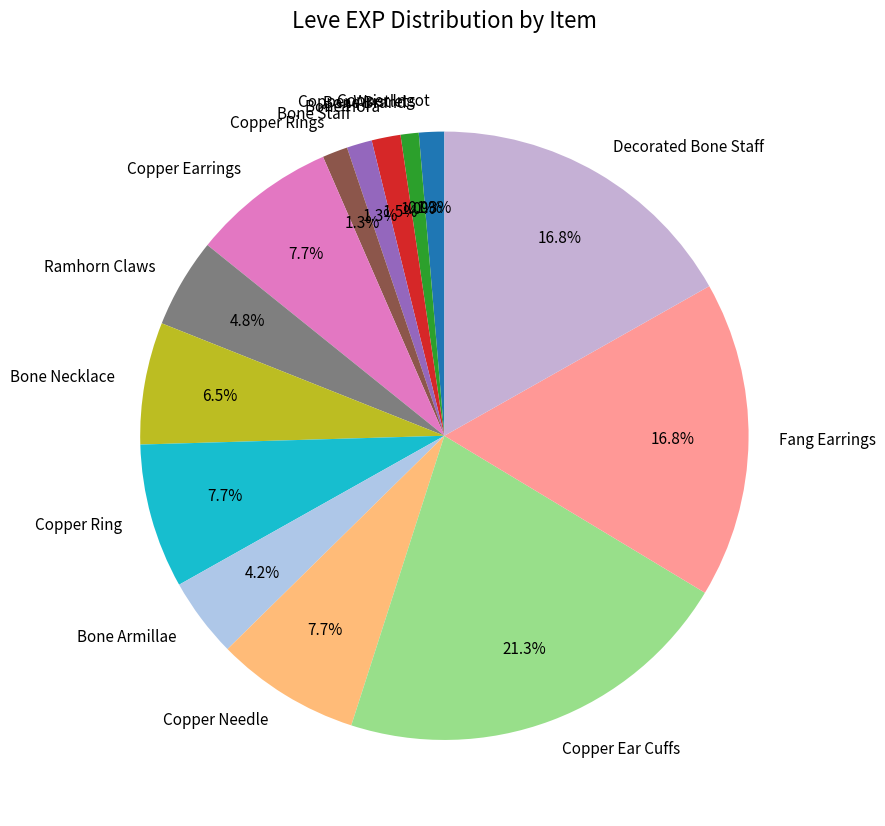

Is Ramhorn Claws the majority of the pie?

No